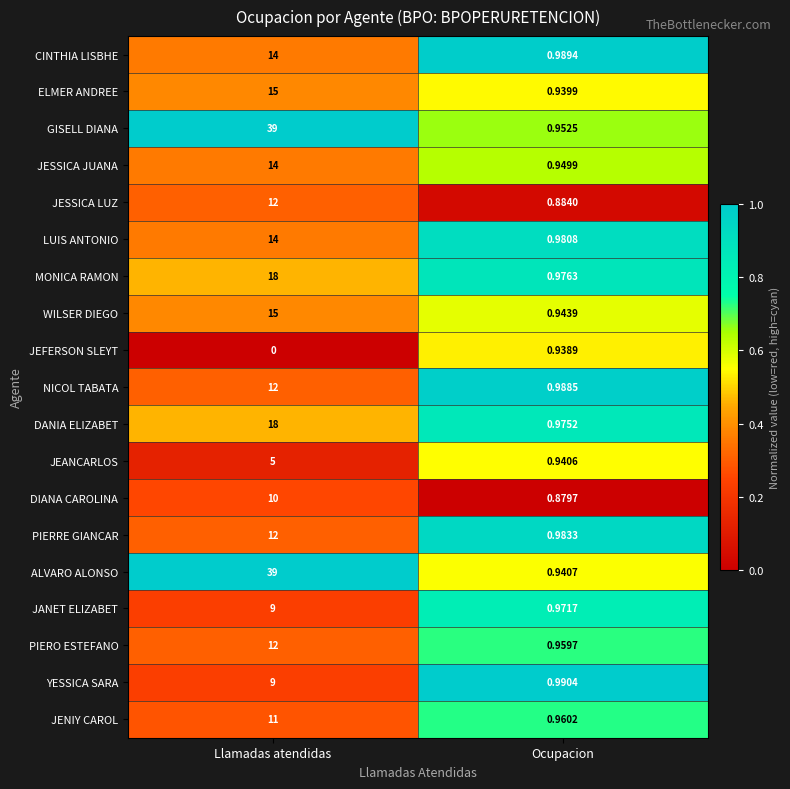

Which series has the widest spread of values?

ALVARO ALONSO